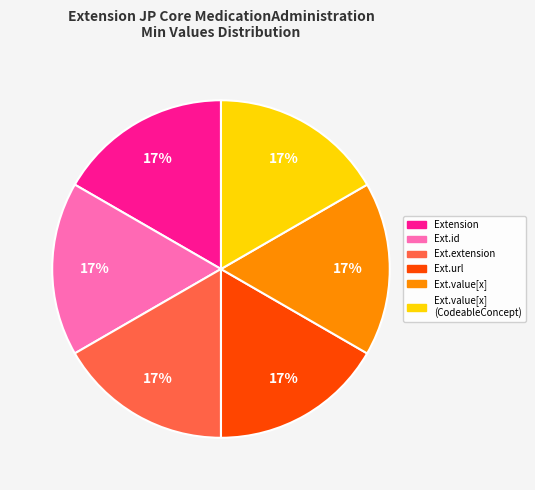

Is there a majority slice in this chart?

No